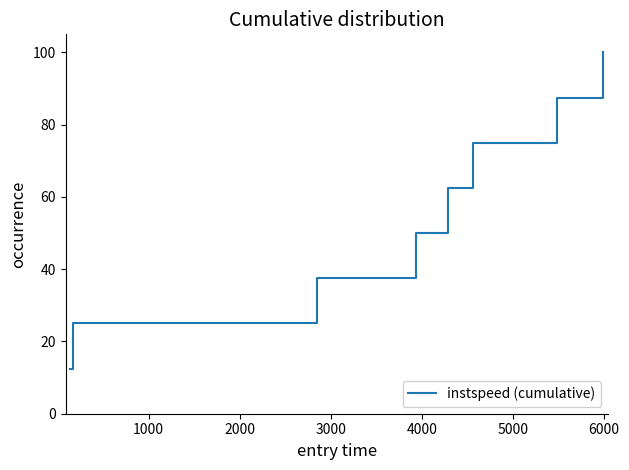

Reading left to right, what are all the values shown in this chart?

12.5	25.0	37.5	50.0	62.5	75.0	87.5	100.0